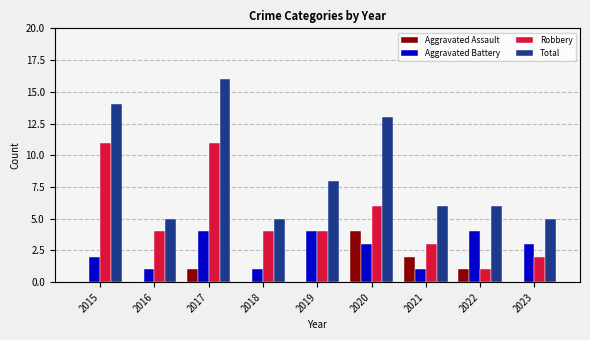

What are all the series names shown in the legend?

Aggravated Assault, Aggravated Battery, Robbery, Total